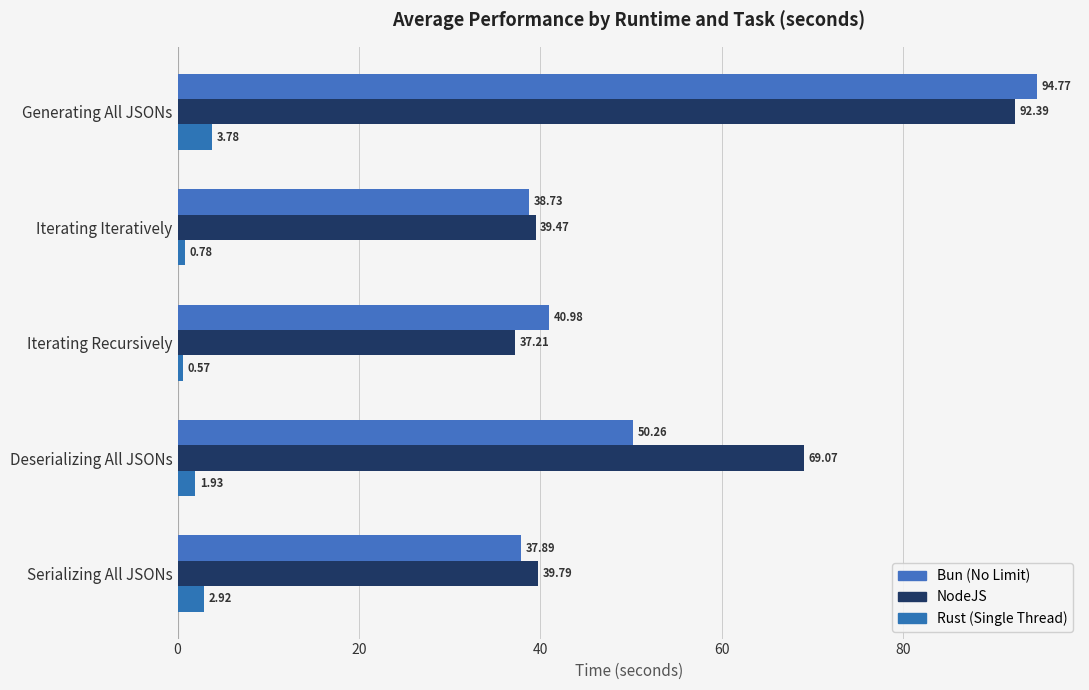

At how many categories does at least one series exceed 13?

5